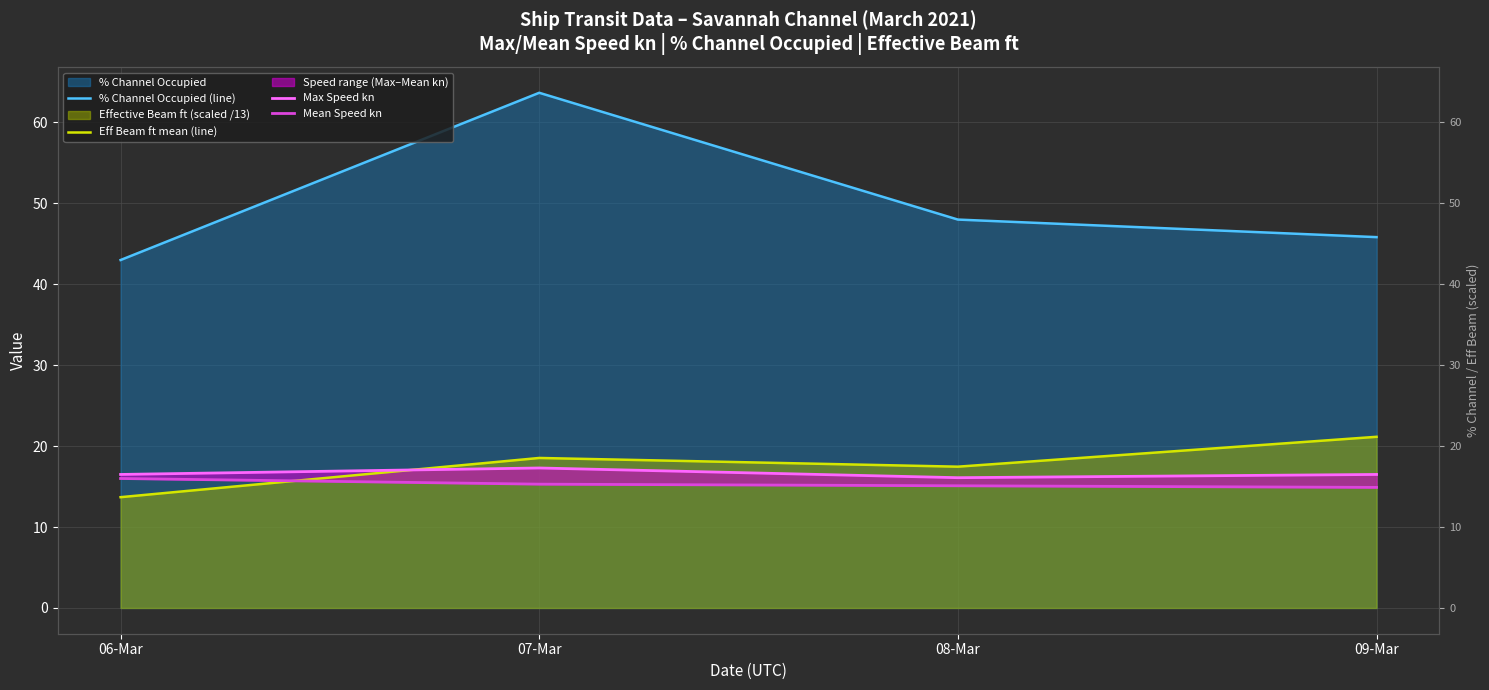

The Eff Beam ft mean (line) series shows 6.8 at 08-Mar. True or false?

False